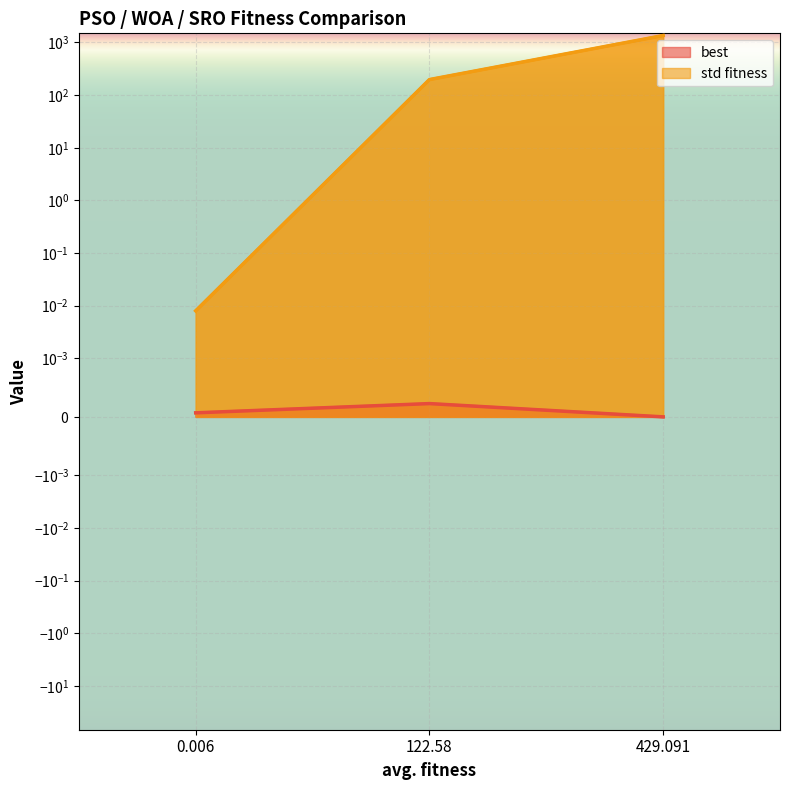

True or false: best has a value of 0.0 at 122.58.

False